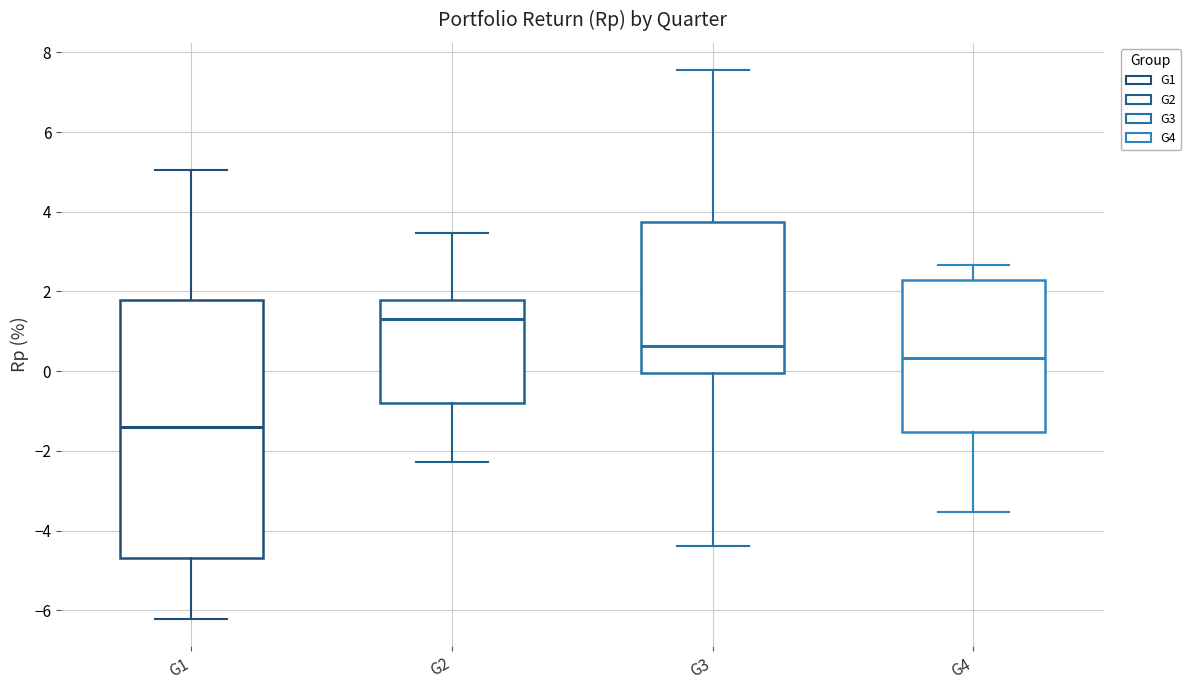

Which box's median line is the lowest?

G1